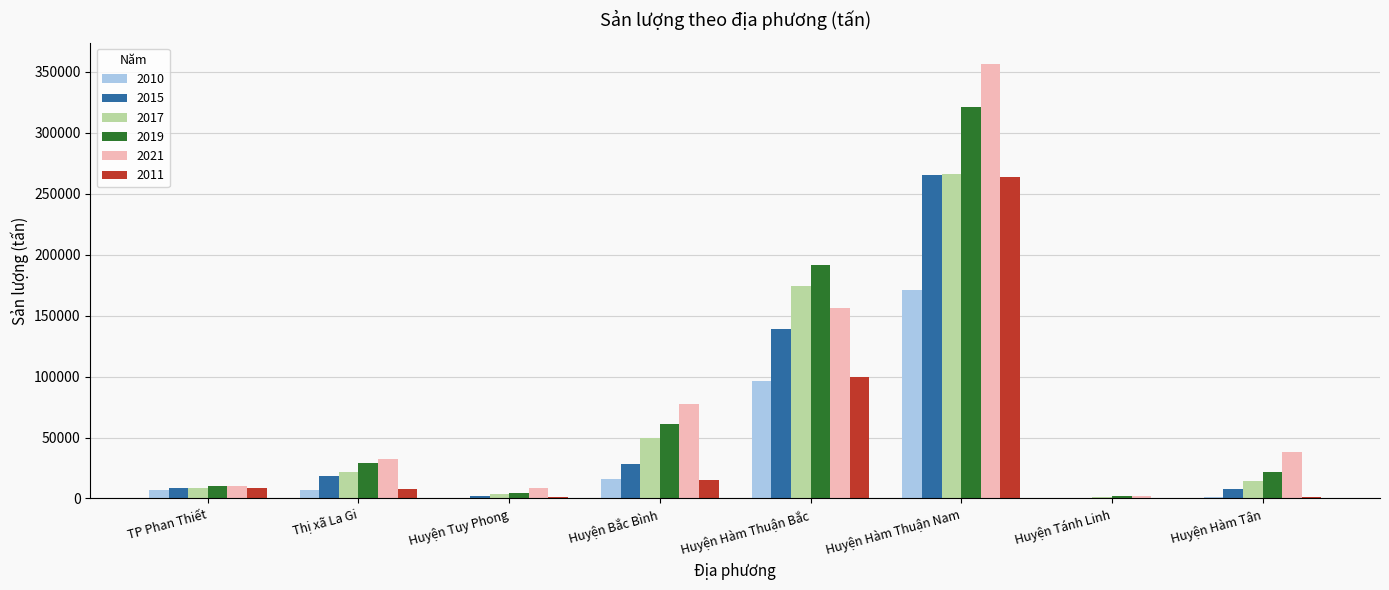

Between Huyện Bắc Bình and Huyện Hàm Thuận Bắc, which series saw the biggest shift?

2019